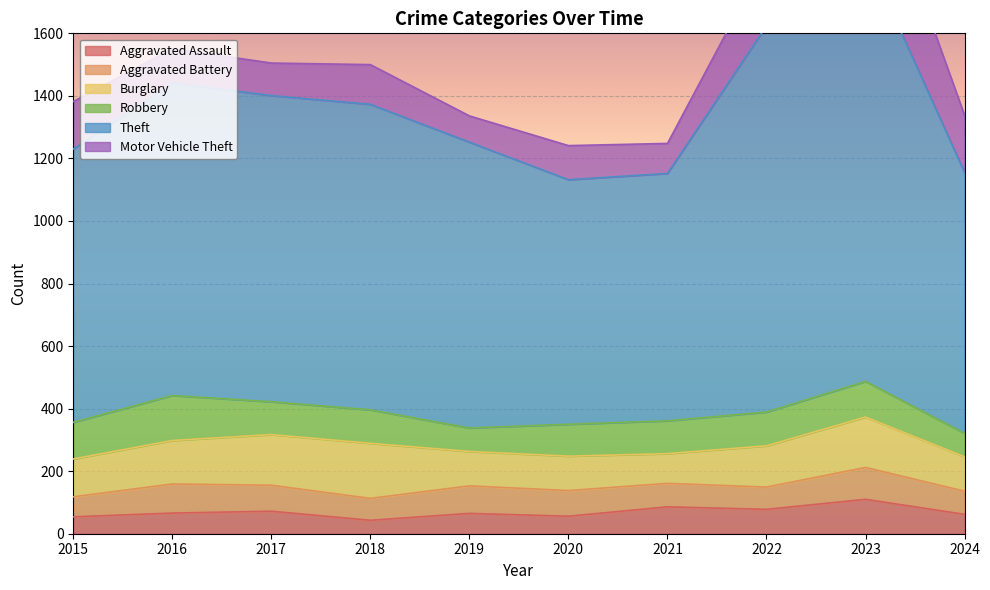

Reading right to left, extract all data points from this chart.

Aggravated Assault: 62	110	78	86	56	65	43	72	66	54
Aggravated Battery: 74	102	71	75	82	88	70	83	93	64
Burglary: 110	161	132	95	110	110	176	162	139	121
Robbery: 75	114	108	105	102	75	107	105	144	117
Theft: 834	1368	1235	791	782	914	977	979	999	874
Motor Vehicle Theft: 183	364	219	96	109	84	127	104	110	152